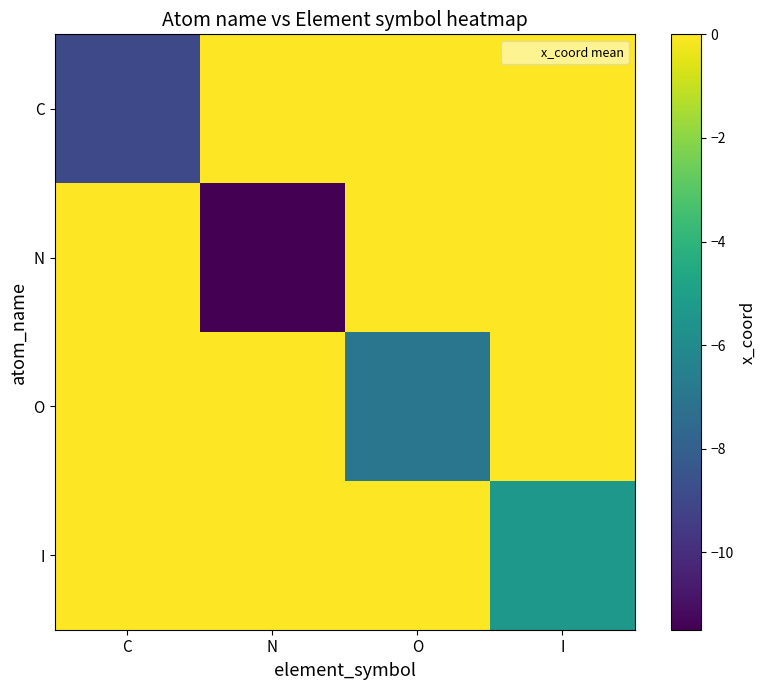

Which series has the largest total across all categories?

I